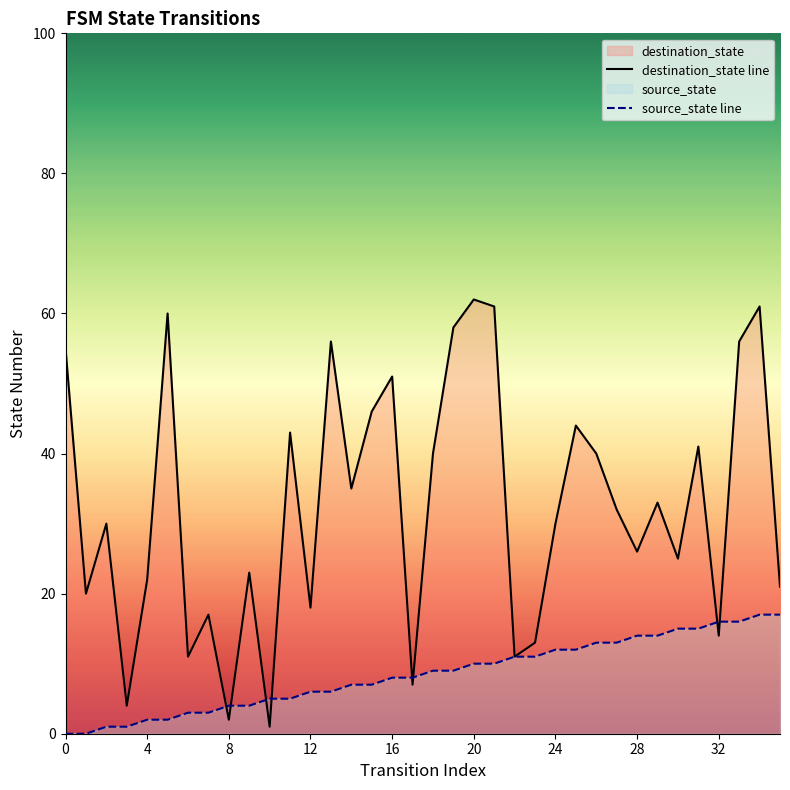

True or false: destination_state line has more than 0 interior local peaks.

True